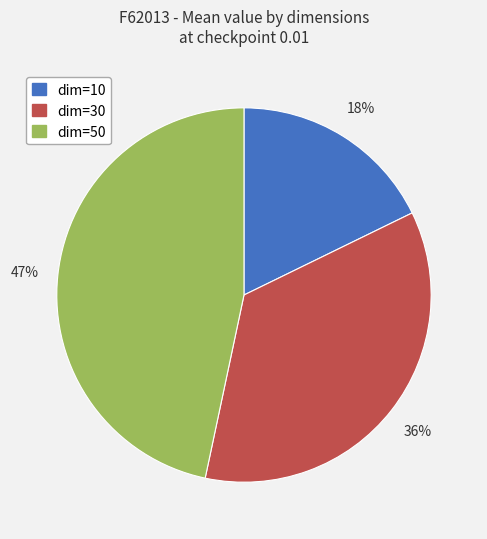

The dim=30 slice represents 36% of the pie. True or false?

True